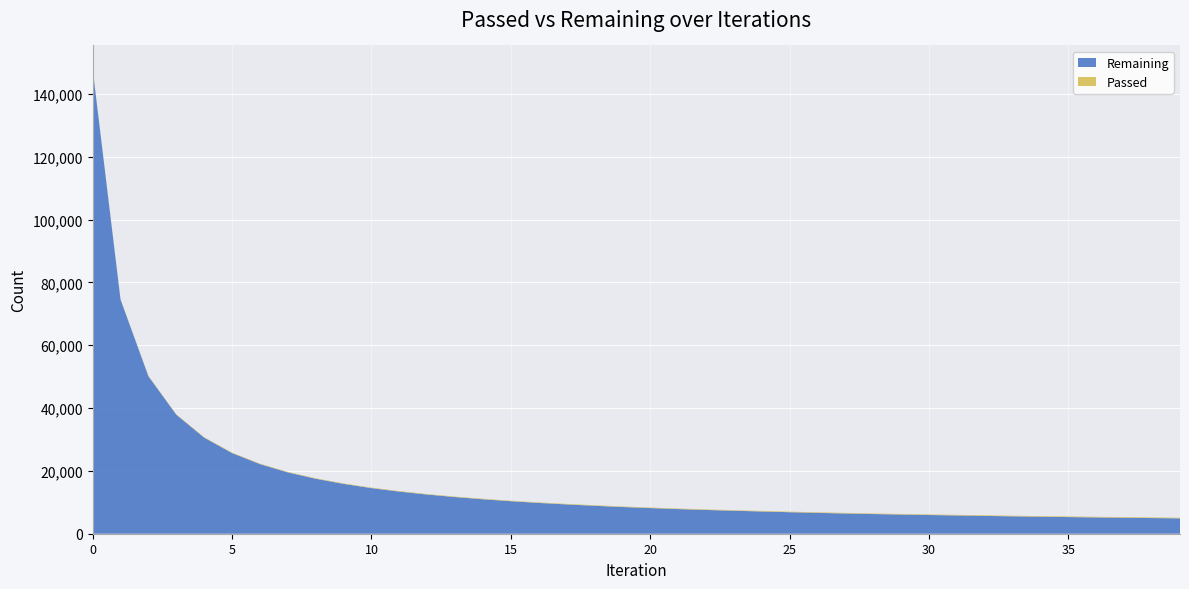

Reading right to left, transcribe all the data shown in this chart.

Passed: 203	202	200	199	197	196	194	193	192	190	188	186	185	184	182	181	179	178	176	175	173	172	170	169	168	166	165	164	162	161	160	158	157	156	154	153	152	150	149	148
Remaining: 4891	4986	5083	5190	5299	5415	5536	5670	5814	5952	6107	6260	6444	6636	6848	7076	7318	7562	7846	8163	8504	8897	9326	9807	10346	10964	11666	12473	13410	14517	15866	17497	19519	22159	25670	30577	37885	50118	74533	147859